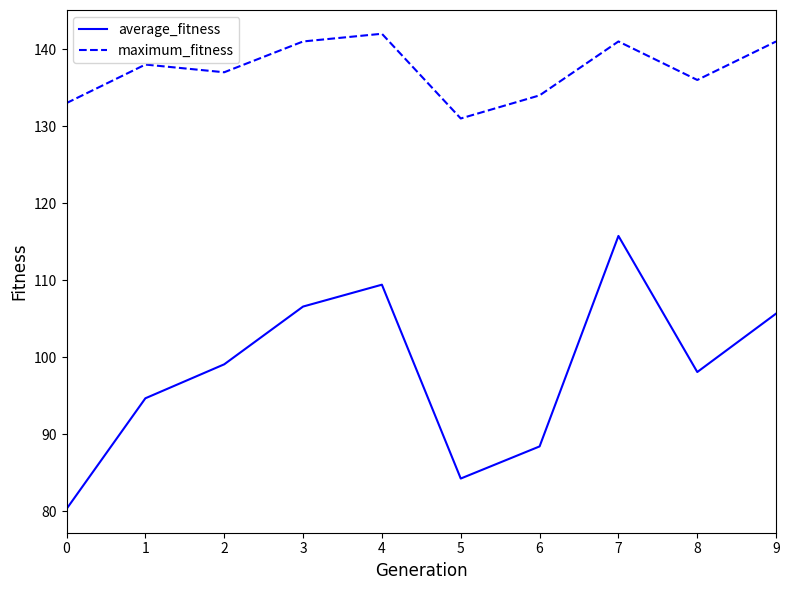

How many values in the average_fitness series exceed 99?

5